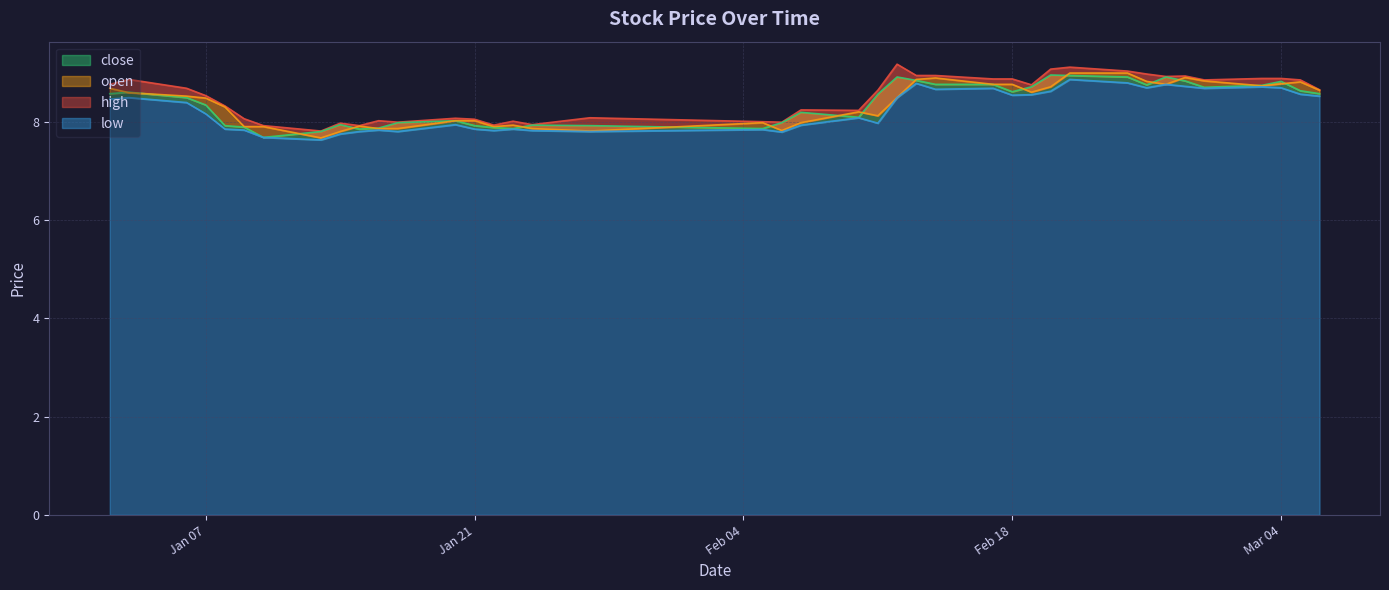

True or false: open has more than 2 interior local peaks.

True